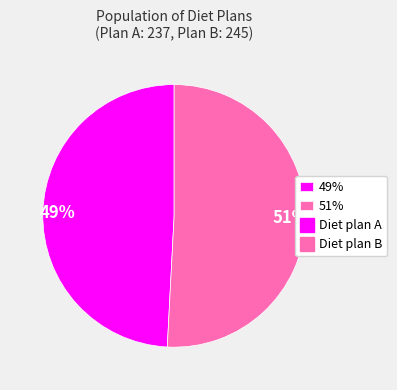

True or false: 51% accounts for 51% of the total.

True